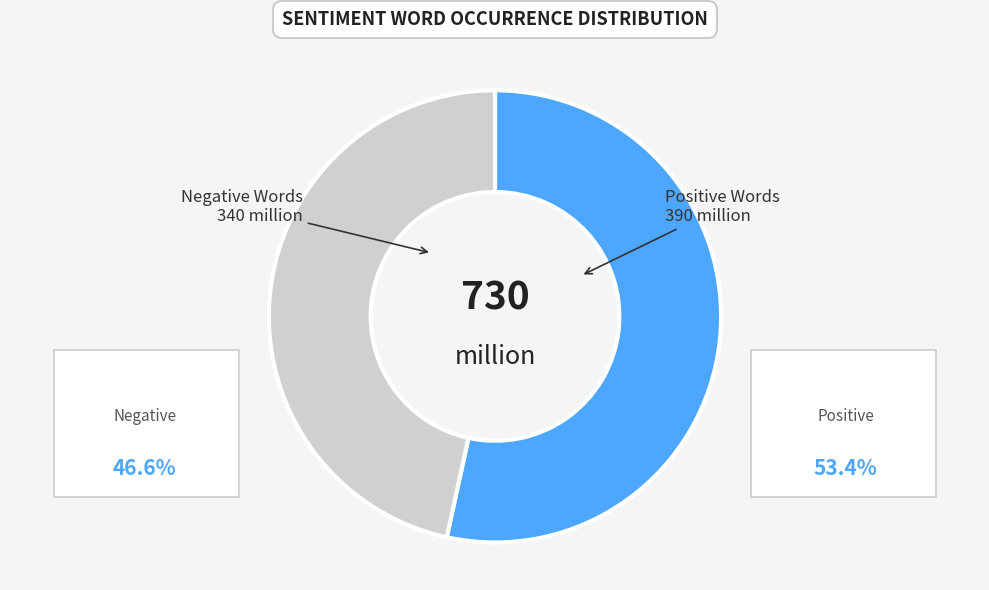

Does Negative Words account for over 50% of the chart?

No